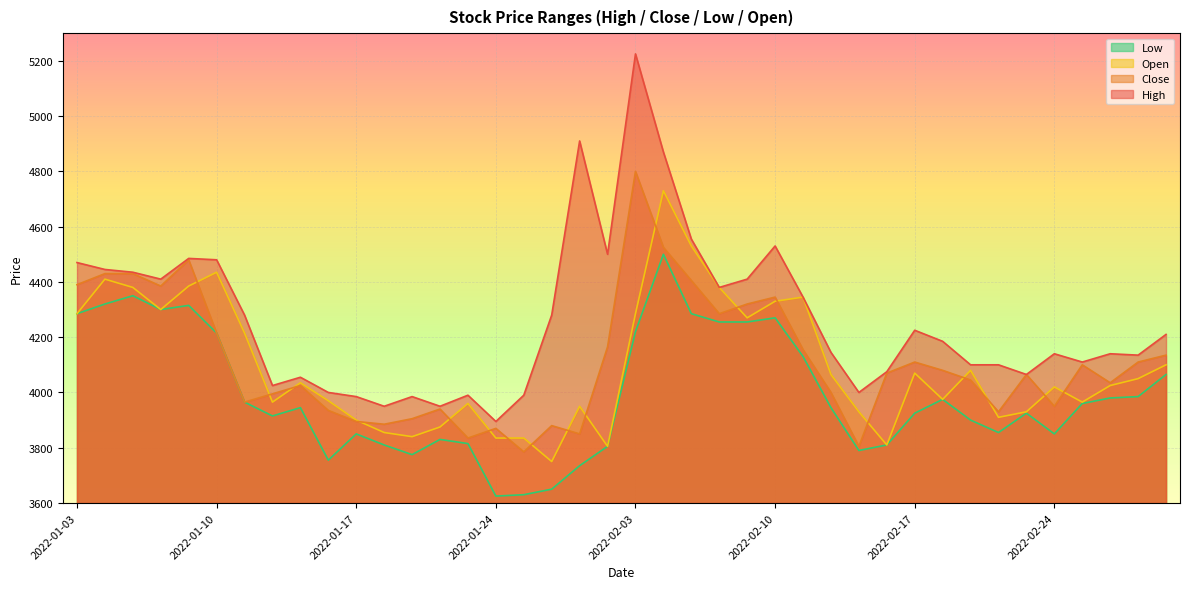

What is the label of the 32nd point from the left?

2022-02-18